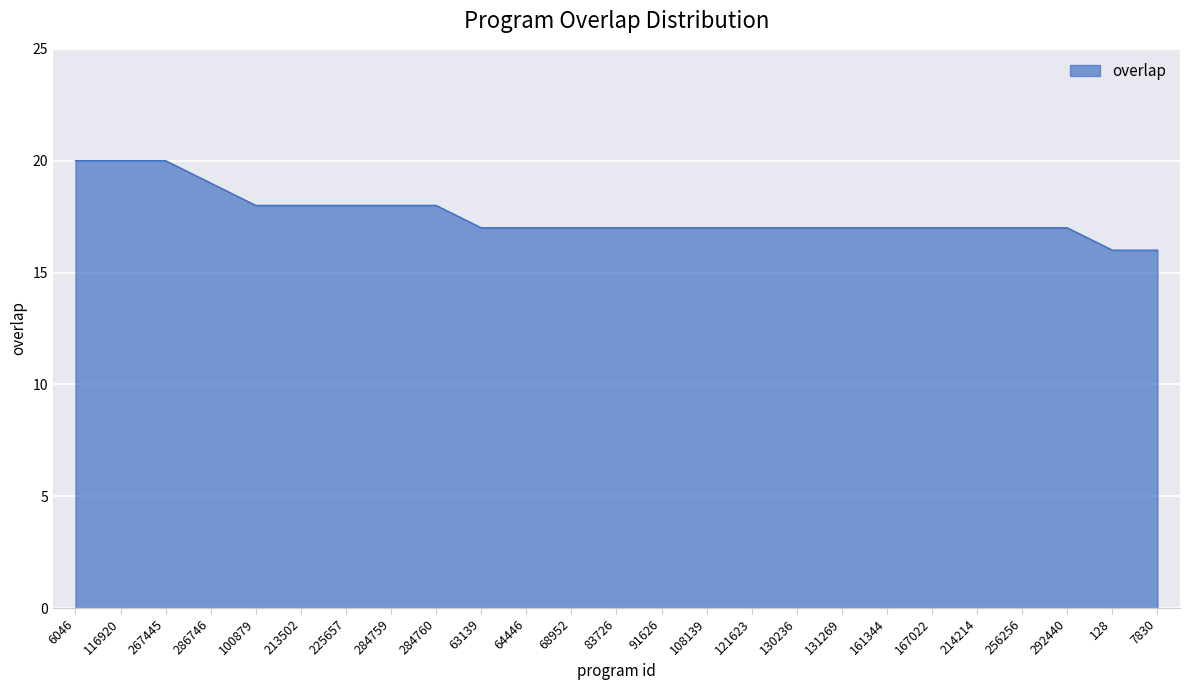

Reading left to right, what are all the values shown in this chart?

20	20	20	19	18	18	18	18	18	17	17	17	17	17	17	17	17	17	17	17	17	17	17	16	16